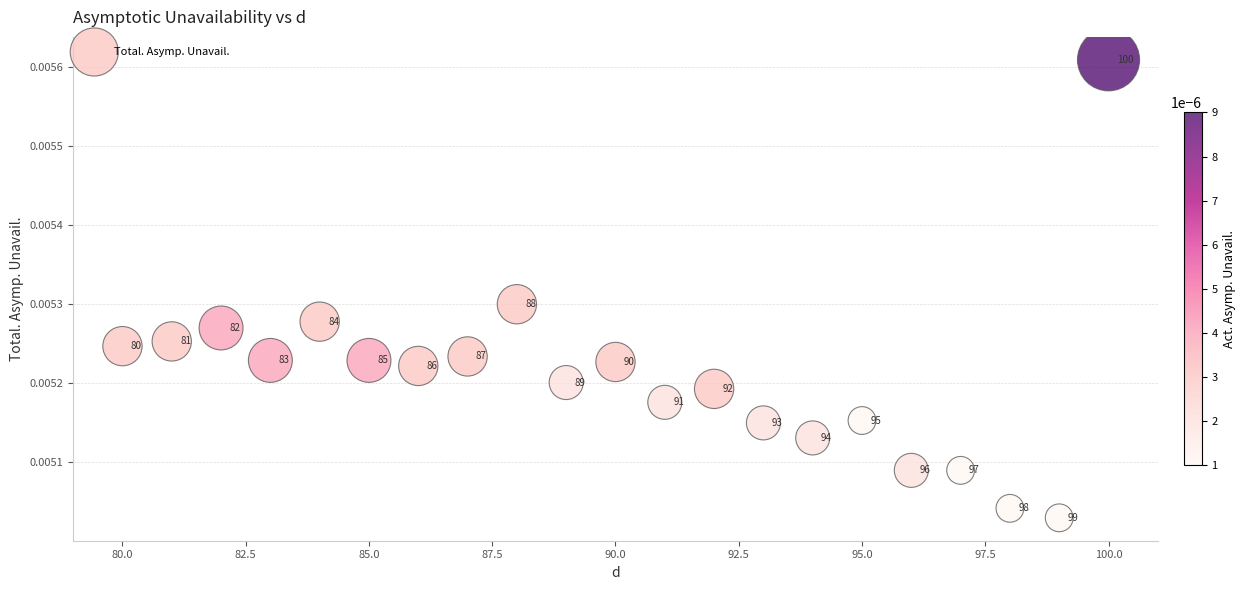

What is the range of X values (max minus min)?

20.0